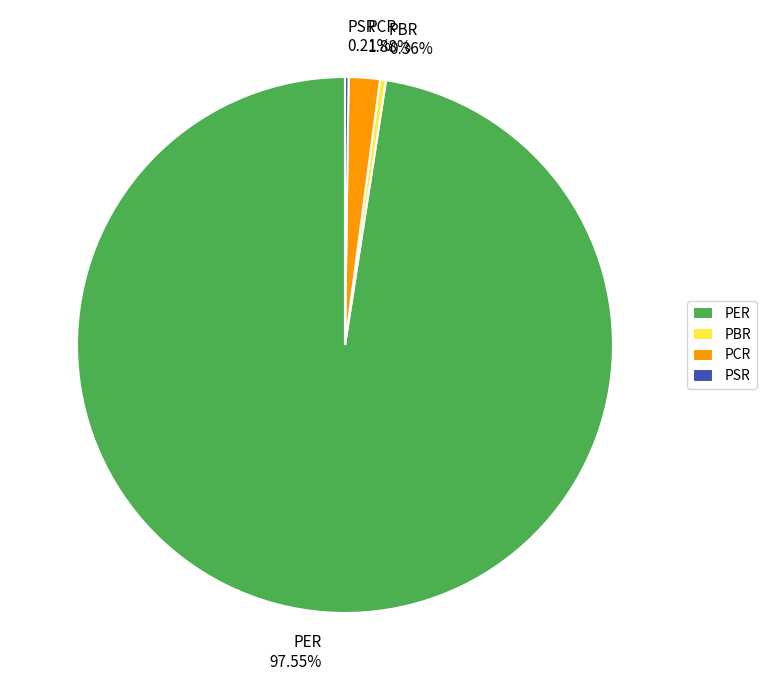

To the nearest percent, what is the average slice percentage?

25%